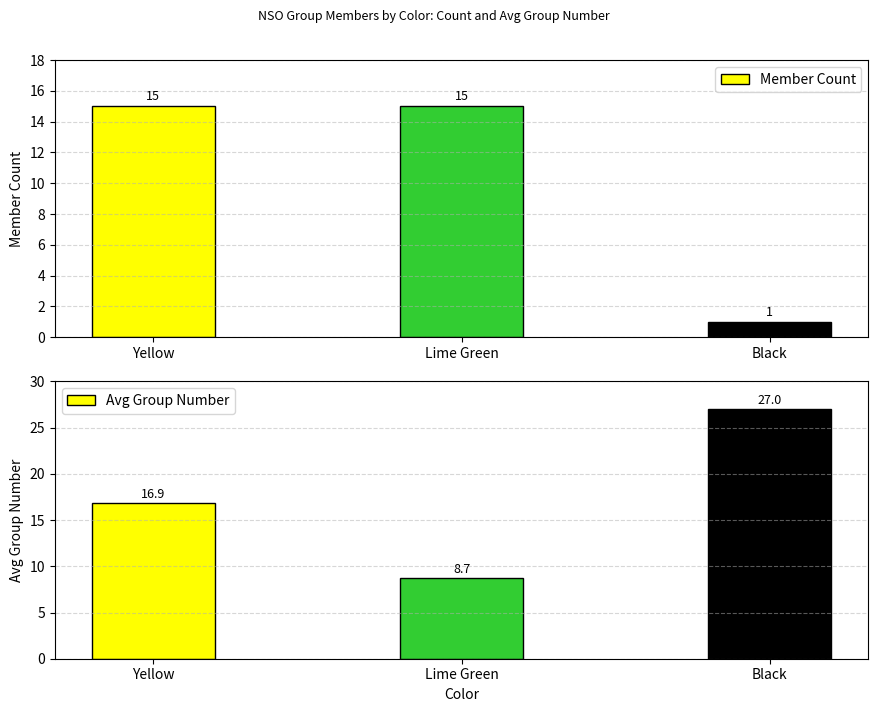

At which category does the chart reach its peak across all series?

Black